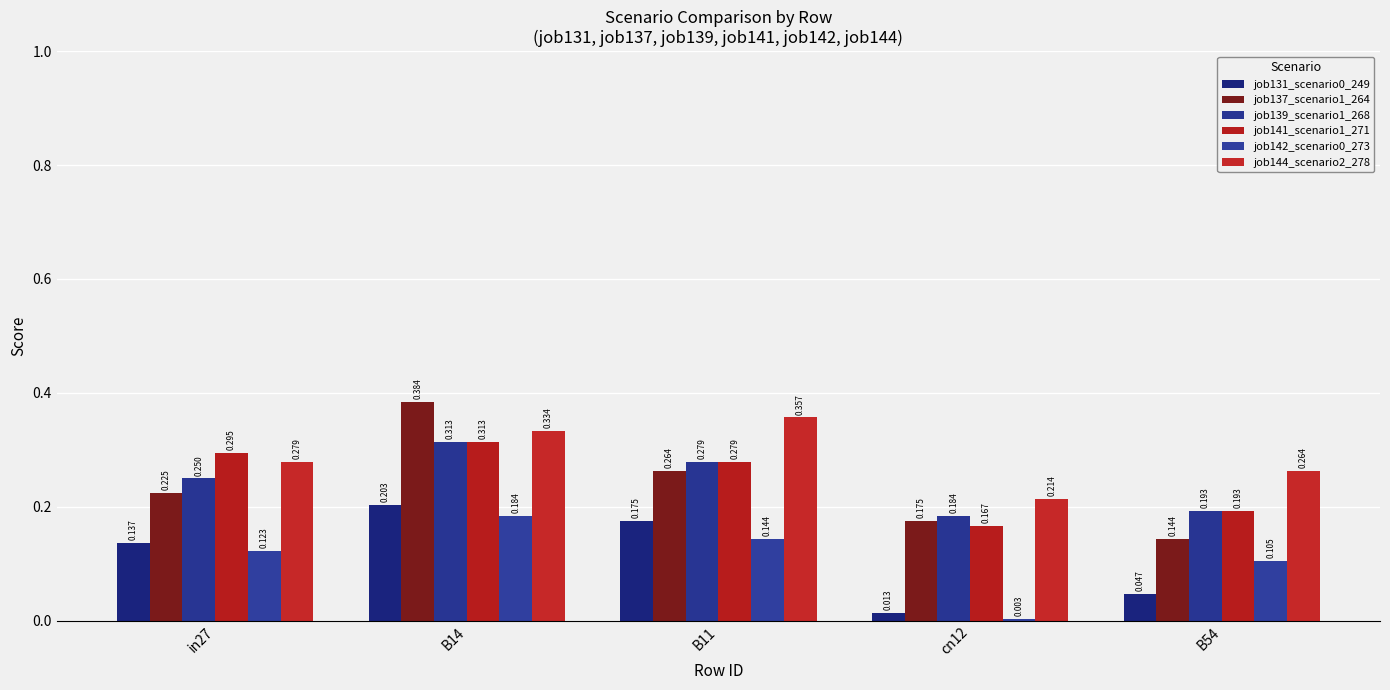

Reading left to right, transcribe all the data shown in this chart.

job131_scenario0_249: in27=0.1	B14=0.2	B11=0.2	cn12=0.0	B54=0.0
job137_scenario1_264: in27=0.2	B14=0.4	B11=0.3	cn12=0.2	B54=0.1
job139_scenario1_268: in27=0.2	B14=0.3	B11=0.3	cn12=0.2	B54=0.2
job141_scenario1_271: in27=0.3	B14=0.3	B11=0.3	cn12=0.2	B54=0.2
job142_scenario0_273: in27=0.1	B14=0.2	B11=0.1	cn12=0.0	B54=0.1
job144_scenario2_278: in27=0.3	B14=0.3	B11=0.4	cn12=0.2	B54=0.3